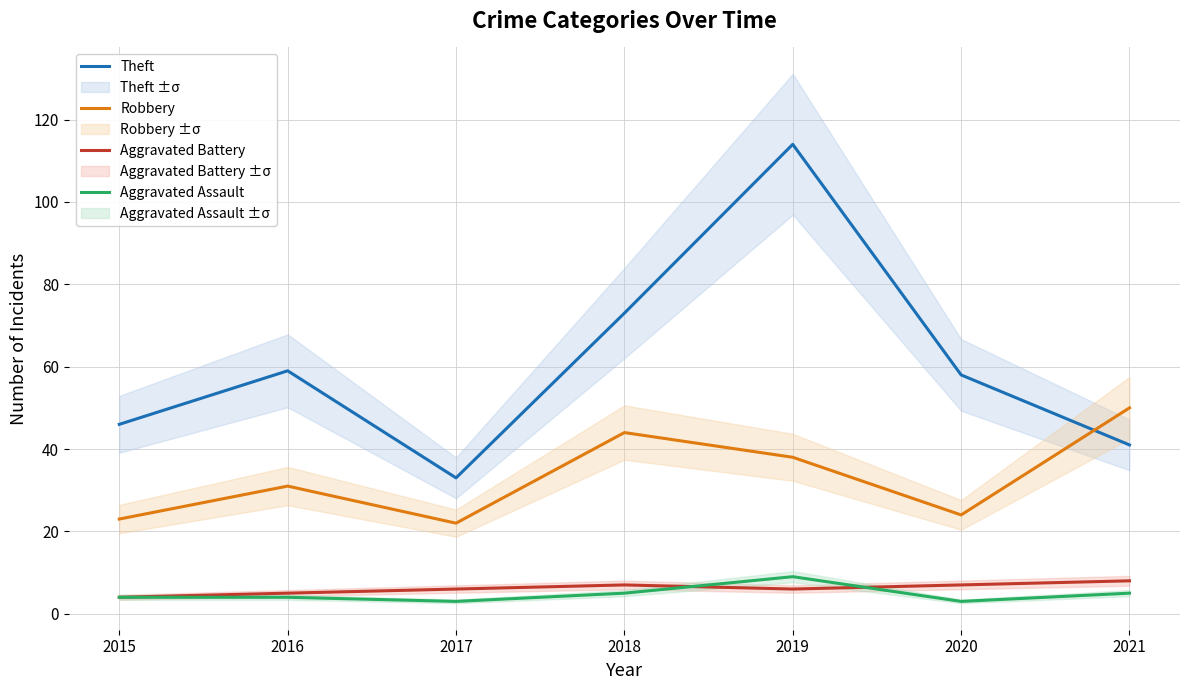

Which series has the largest range (max minus min)?

Theft